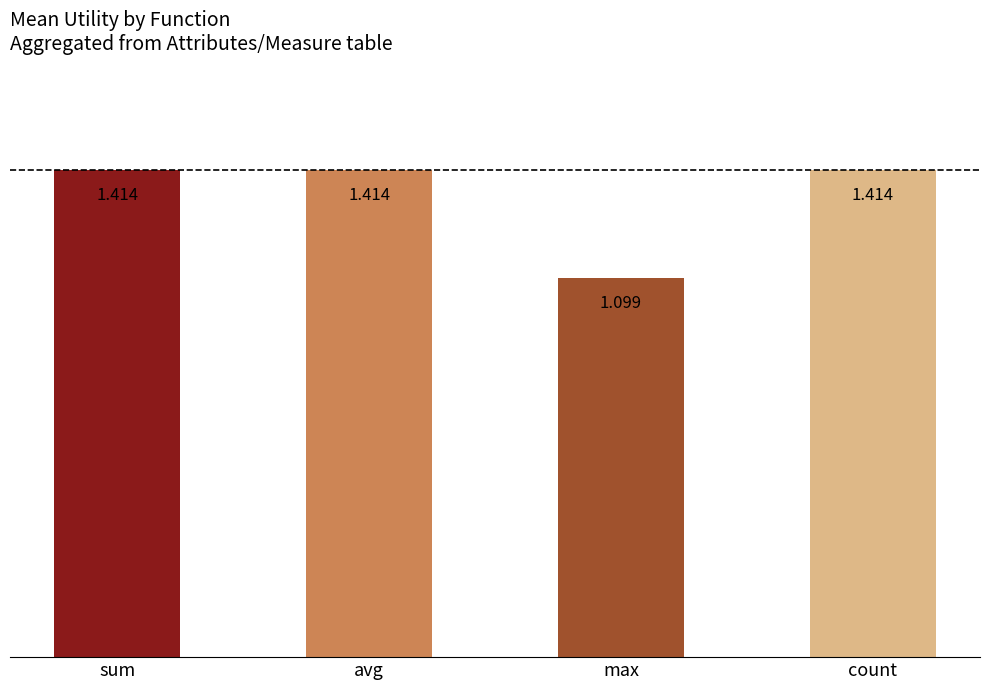

Which has a higher value, count or max?

count